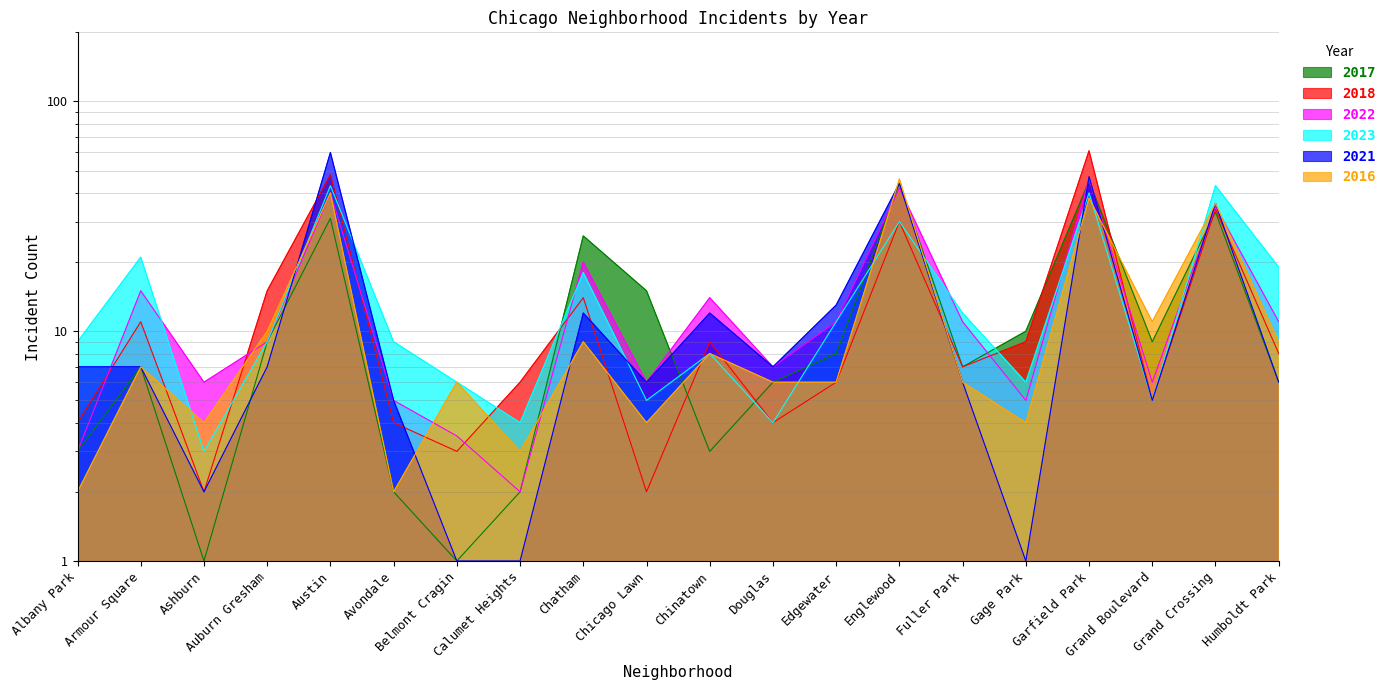

Which label corresponds to the smallest value in the chart?

Ashburn